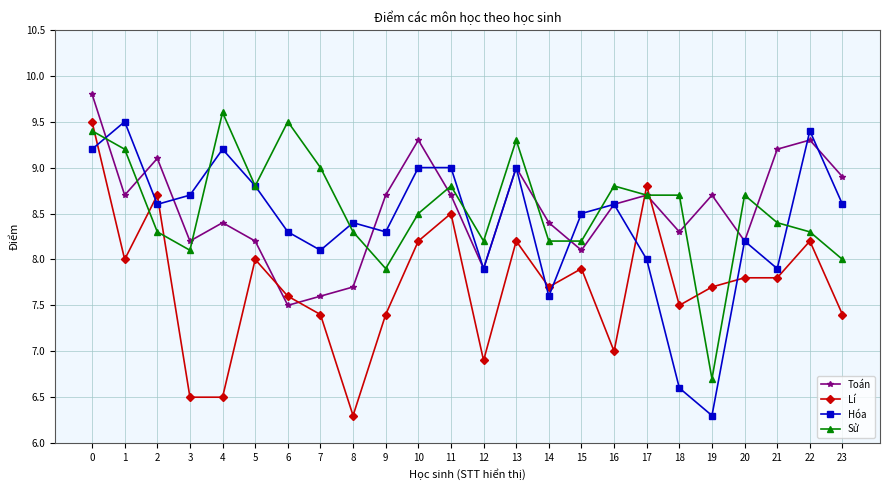

What is the lowest value of the Lí series?

6.3